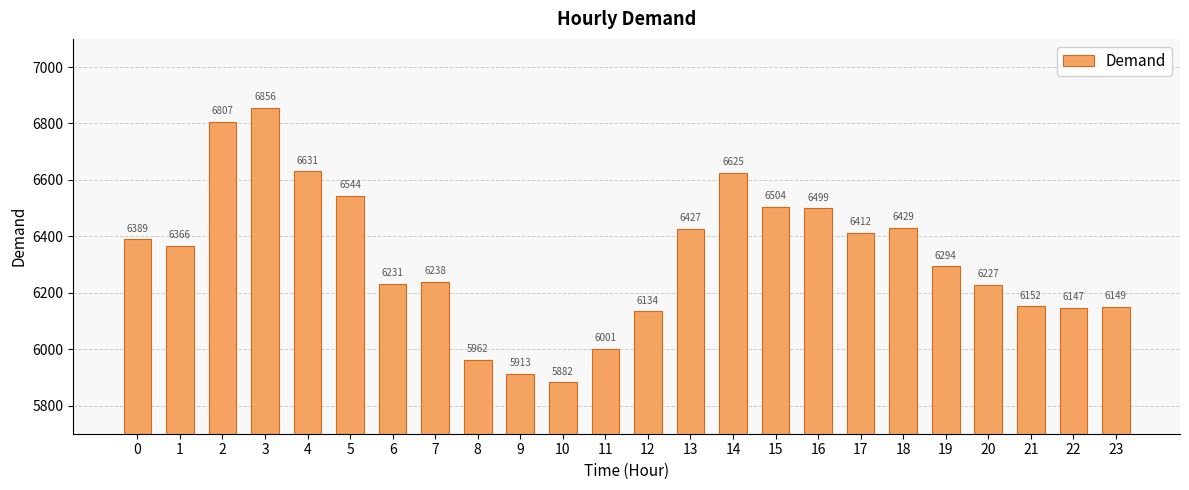

List the labels in order of value, largest first.

3, 2, 4, 14, 5, 15, 16, 18, 13, 17, 0, 1, 19, 7, 6, 20, 21, 23, 22, 12, 11, 8, 9, 10